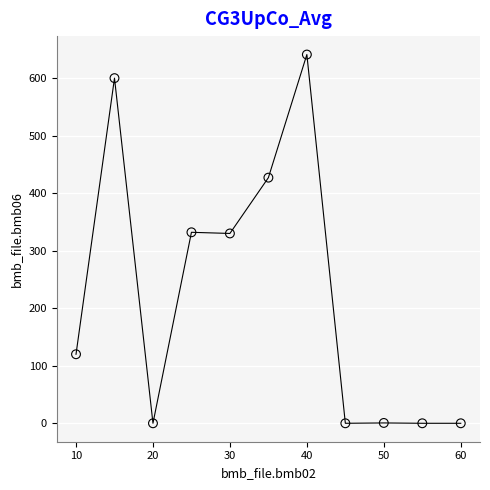

What is the average X value?

35.0